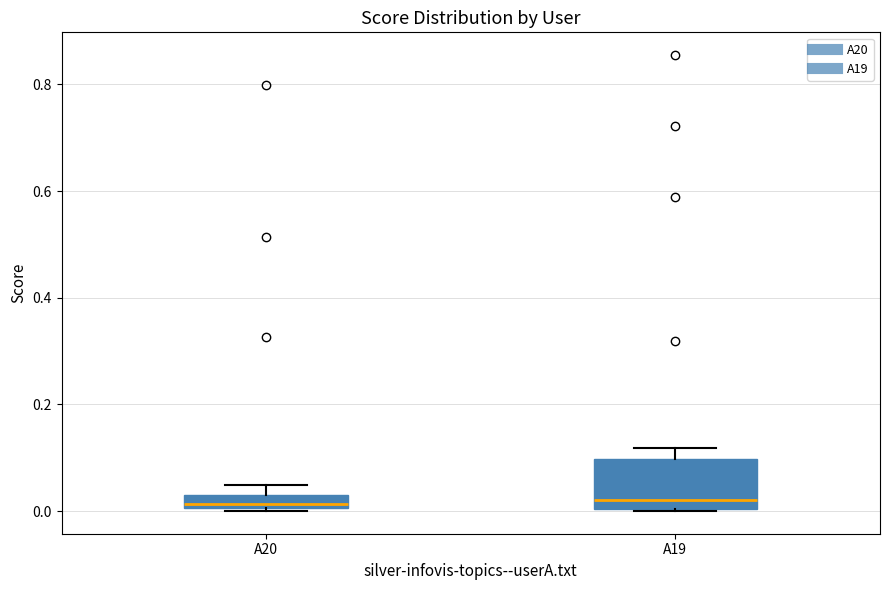

Where does the median line of the box for A20 sit on the y-axis? The values are not printed on the chart, so give them approximately, as read against the axis.

0.02